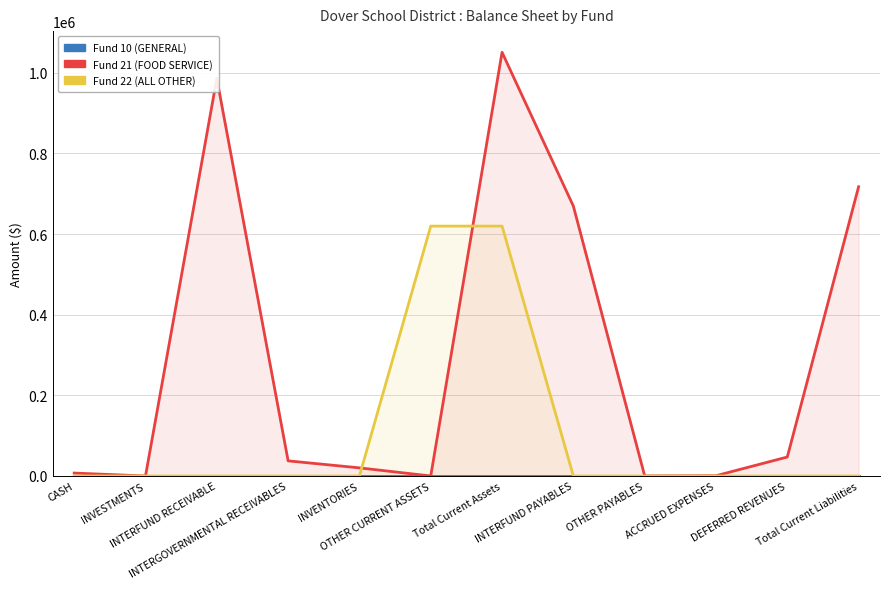

True or false: Fund 10 (GENERAL) and Fund 22 (ALL OTHER) intersect in this chart.

False